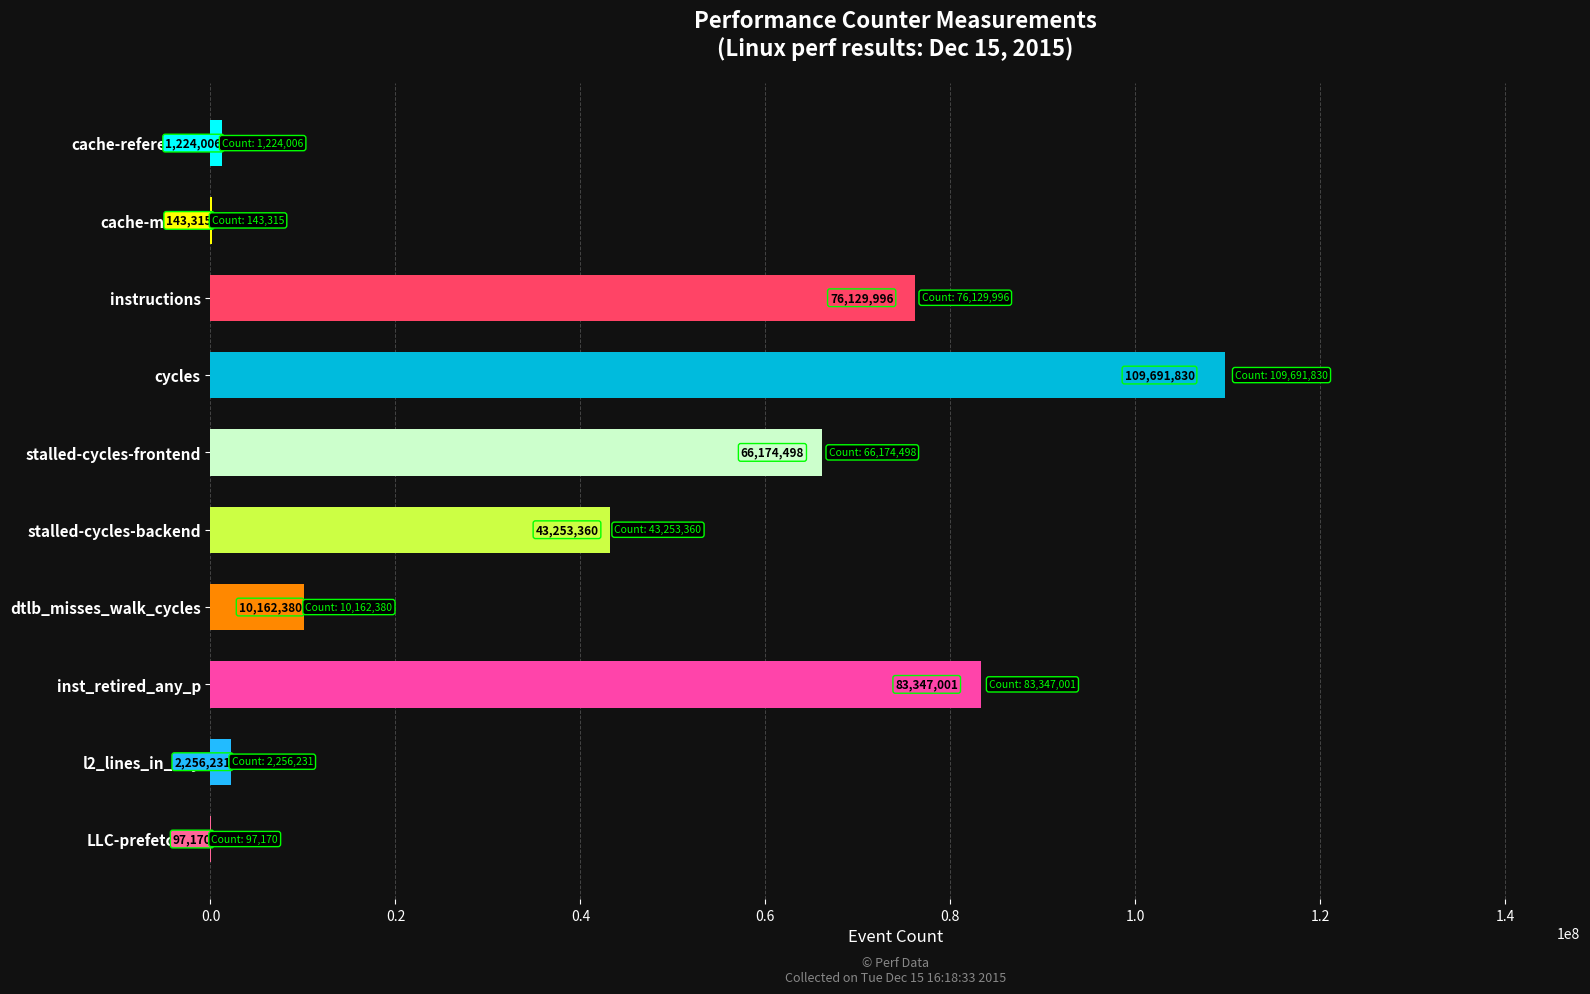

The chart shows a value of 32952616 at cycles. True or false?

False